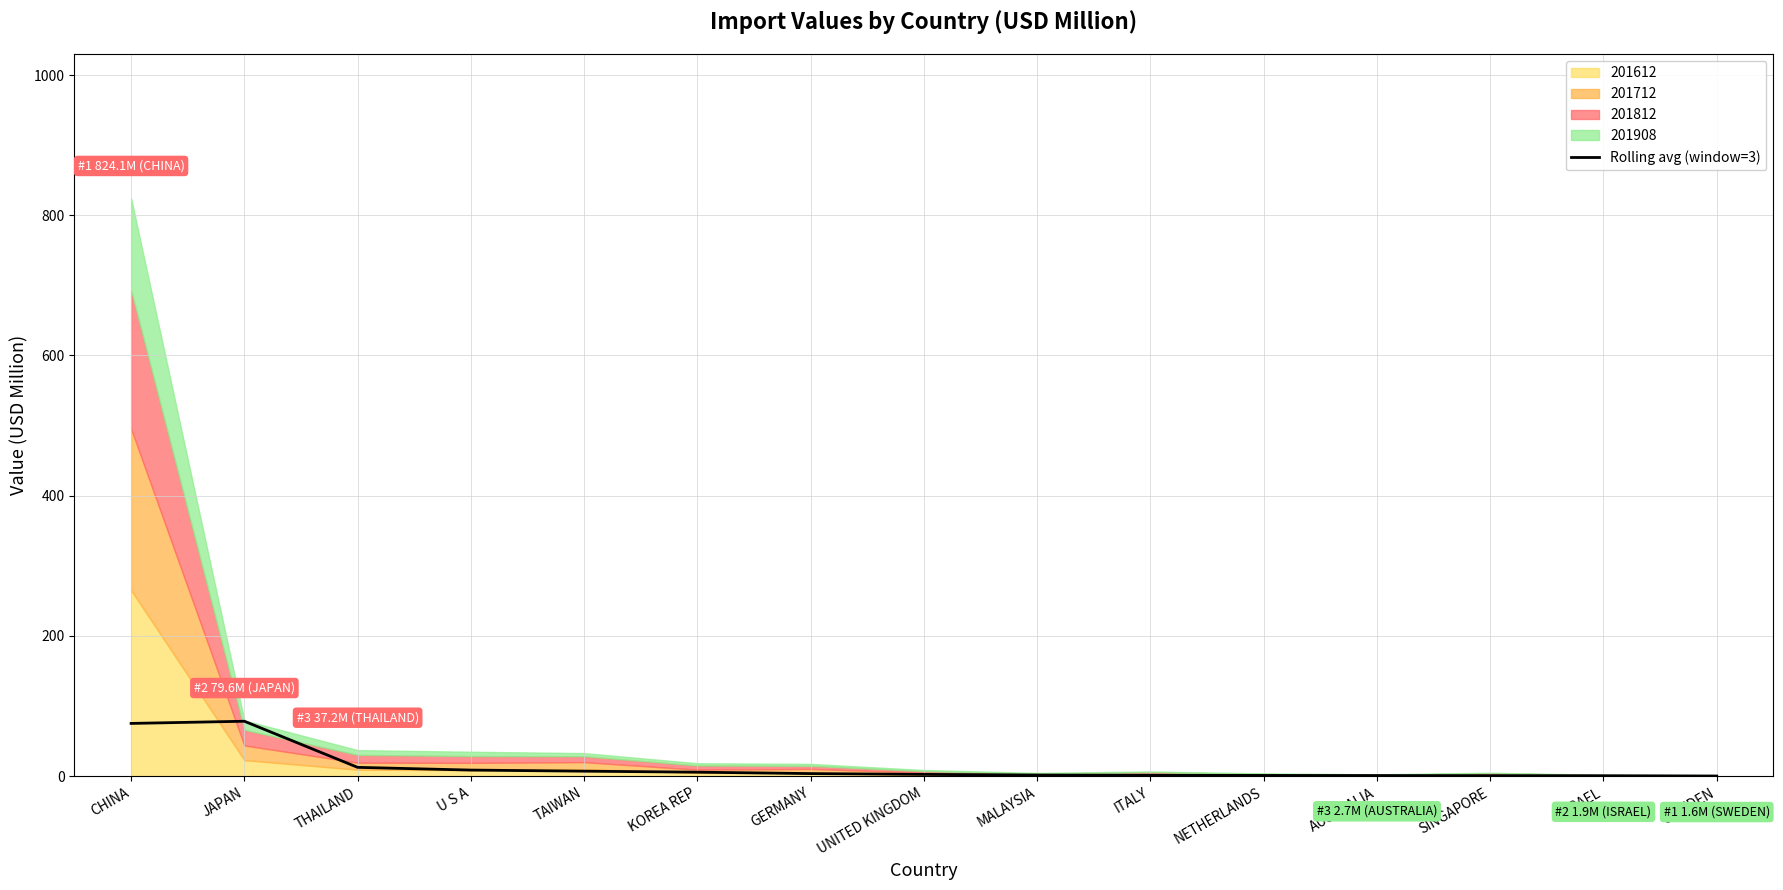

What is the sum of the values at TAIWAN and NETHERLANDS?

8.3